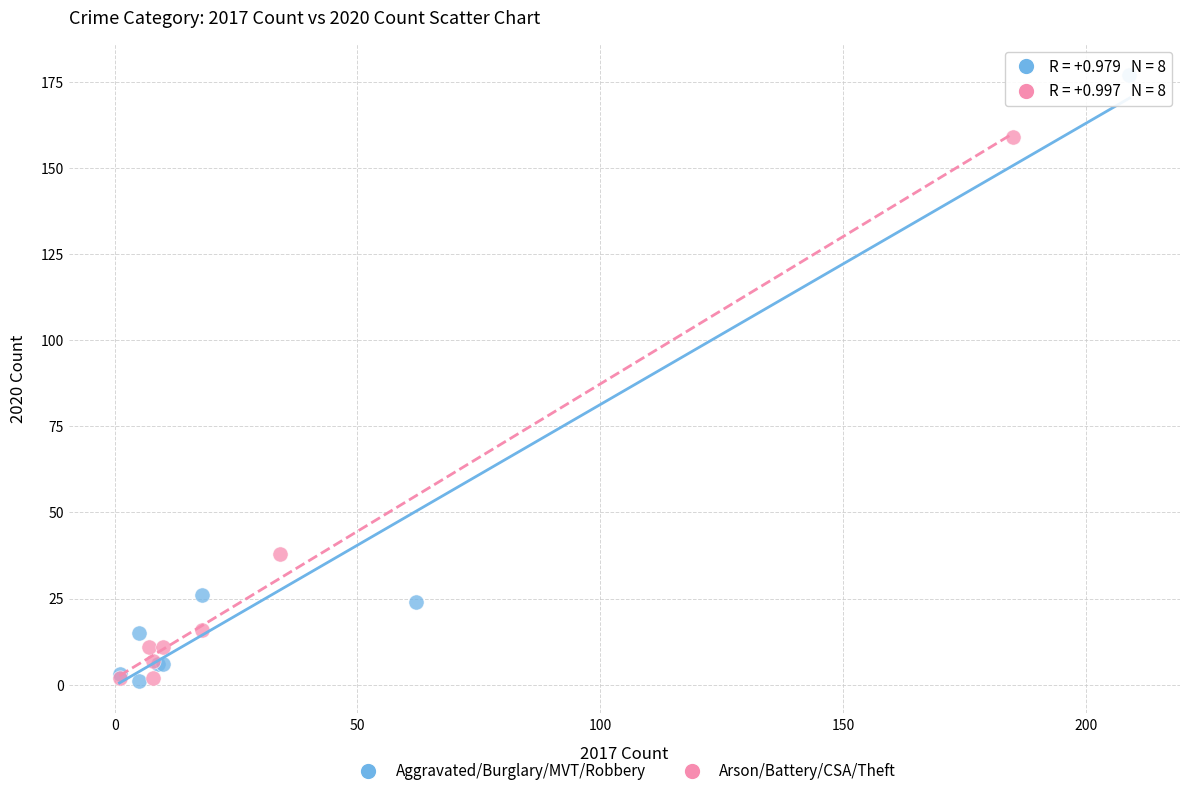

Which series reaches the maximum Y coordinate?

Aggravated/Burglary/MVT/Robbery